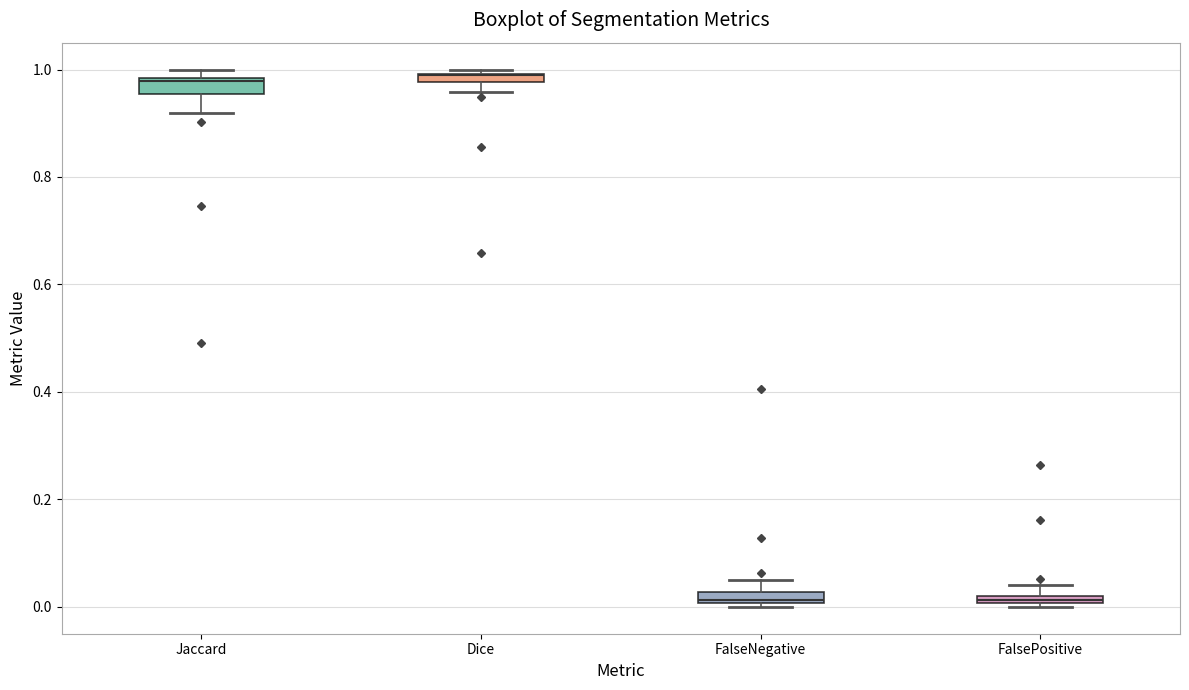

Where is the upper edge of the box for FalsePositive on the y-axis? The values are not printed on the chart, so give them approximately, as read against the axis.

0.02